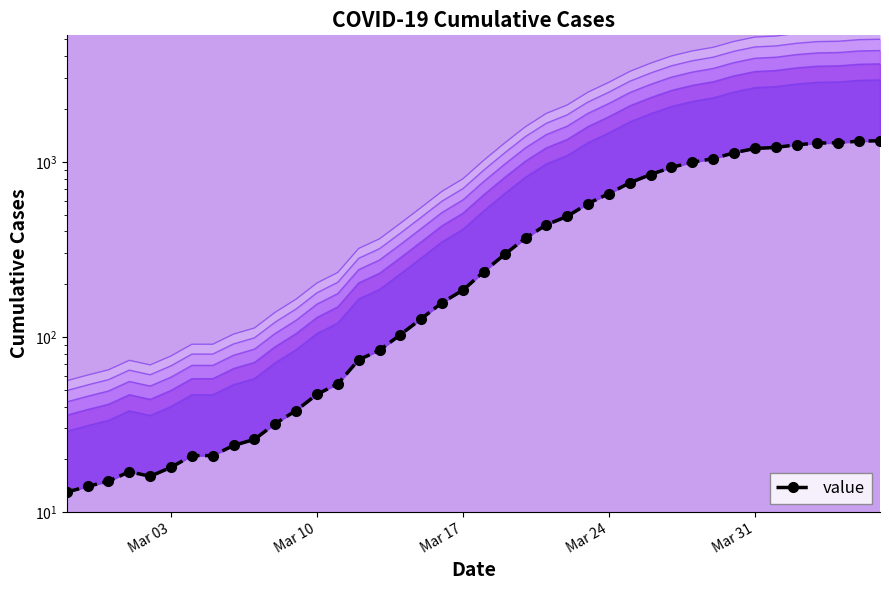

True or false: there are more than 0 points higher than both neighbors.

True